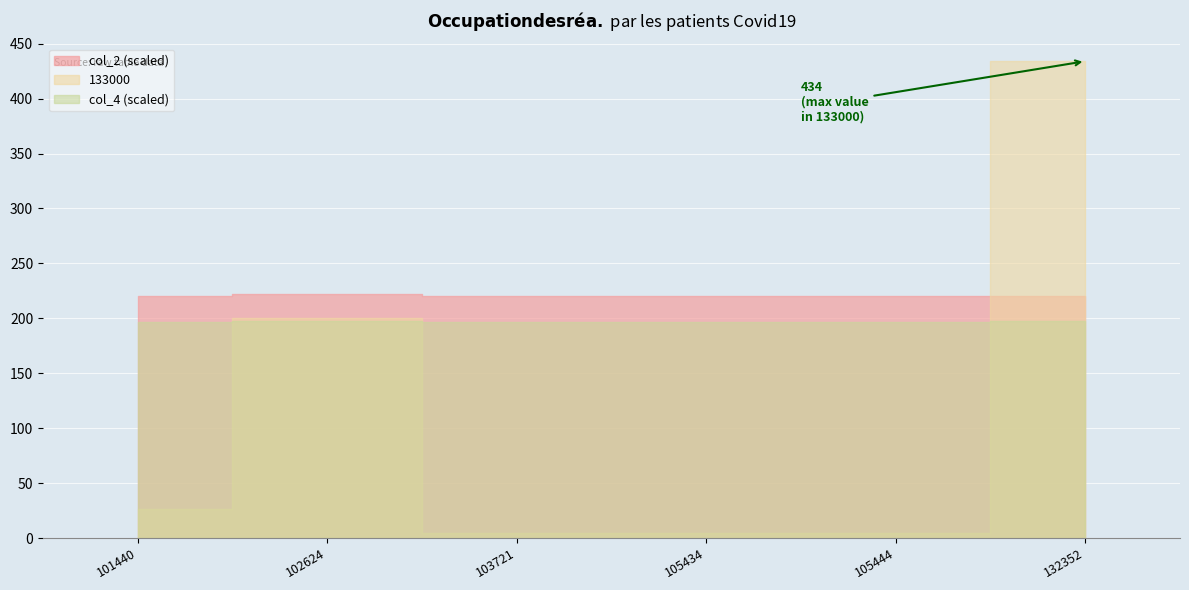

Reading right to left, list all the values displayed in this chart.

col_2: 1.1	1.1	1.1	1.1	1.1	1.1
col_4: 1.1	1.1	1.1	1.1	1.1	1.1
133000: 434.0	5.0	5.0	5.0	200.0	26.0